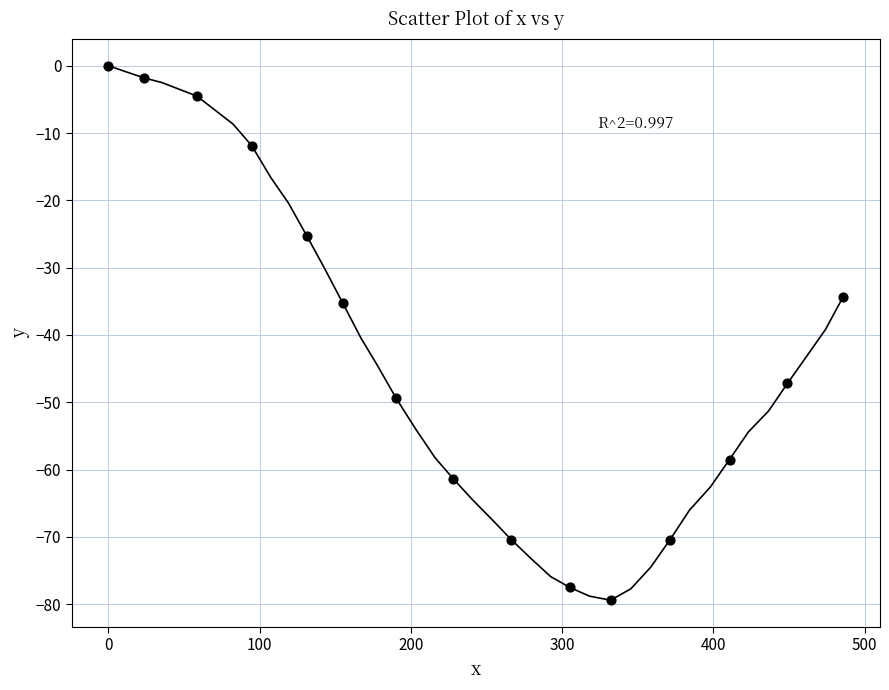

What Y value in the scatter plot is closest to -39?

-35.3